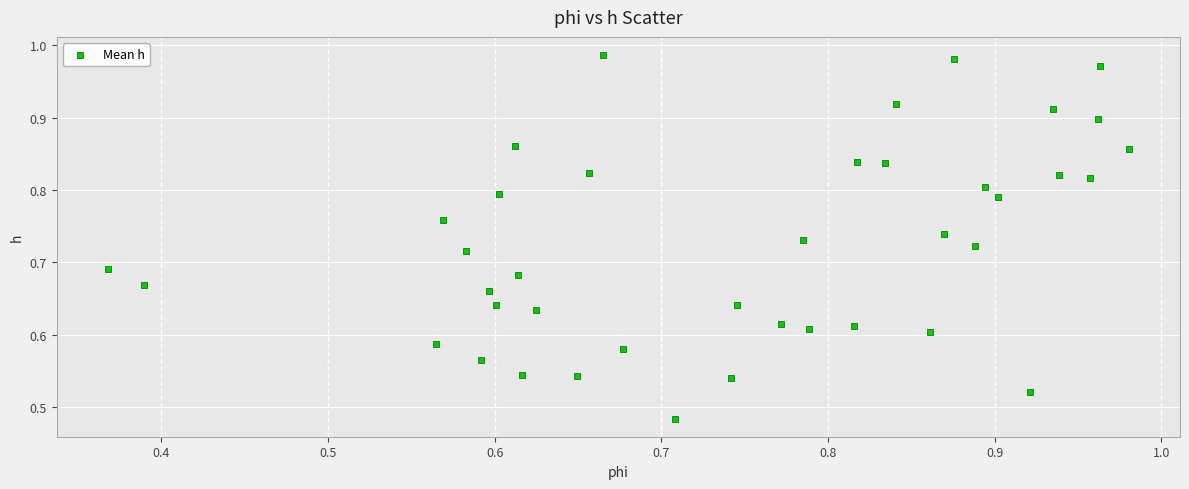

How many points are shown in the scatter plot?

40